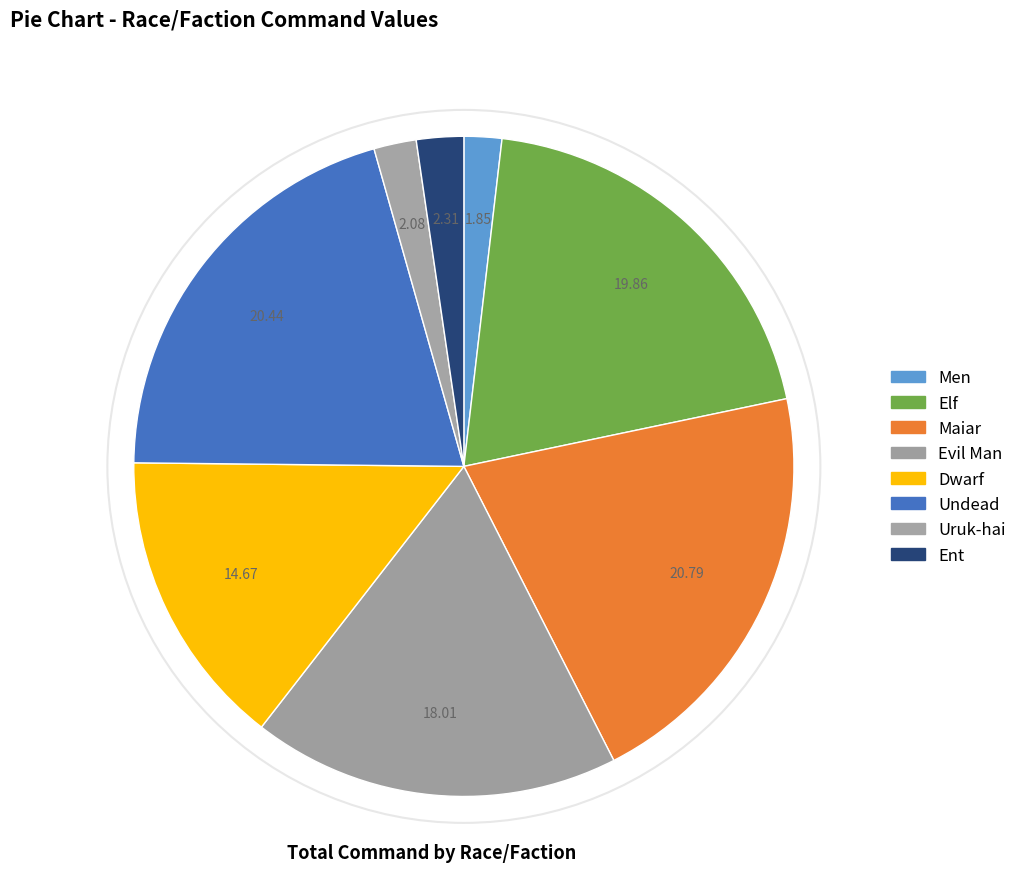

How many slices are in this pie chart?

8